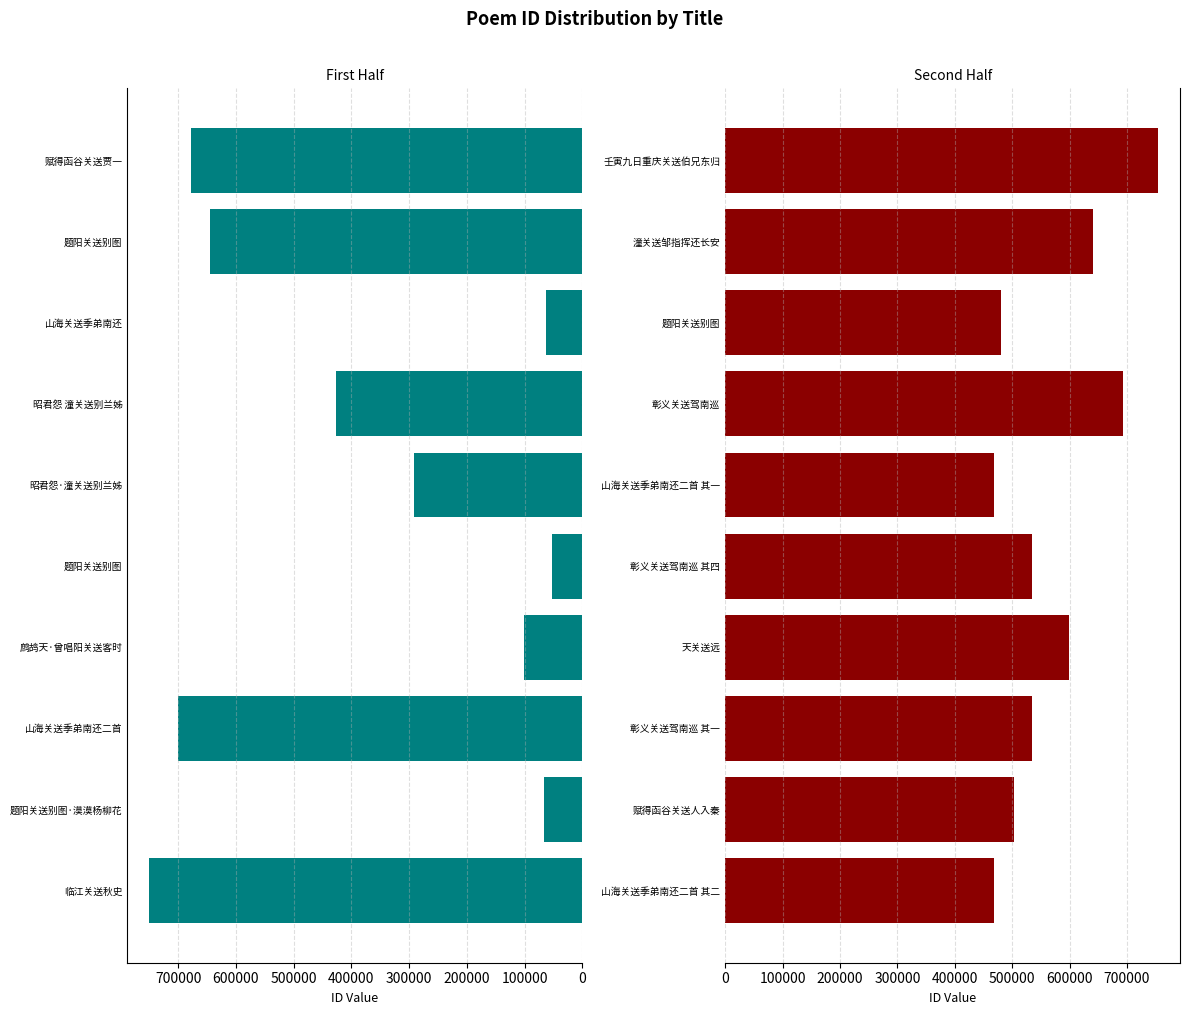

Does the chart contain stacked bars?

No